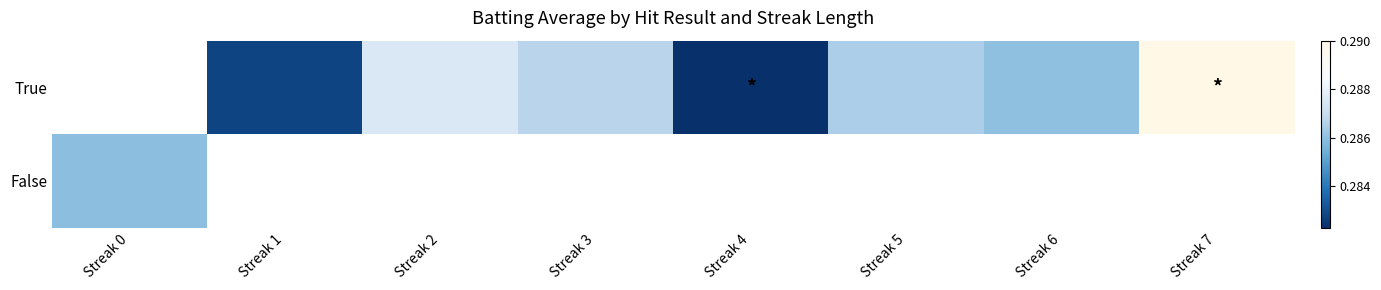

True or false: True has a value of 0.4 at Streak 4.

False